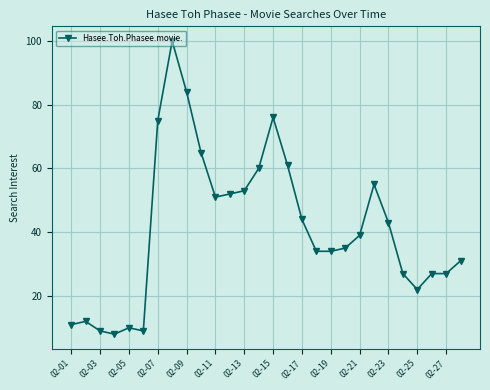

What is the minimum value shown in the chart?

8